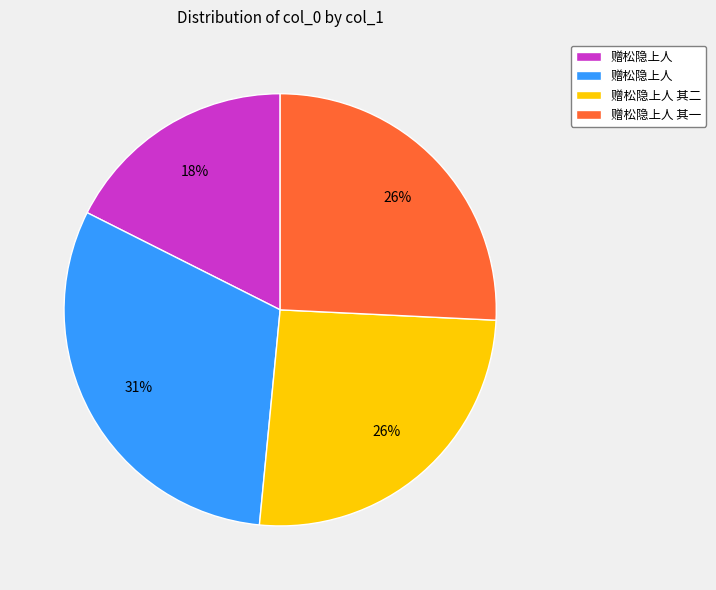

Is there any slice that represents more than half of the pie?

No